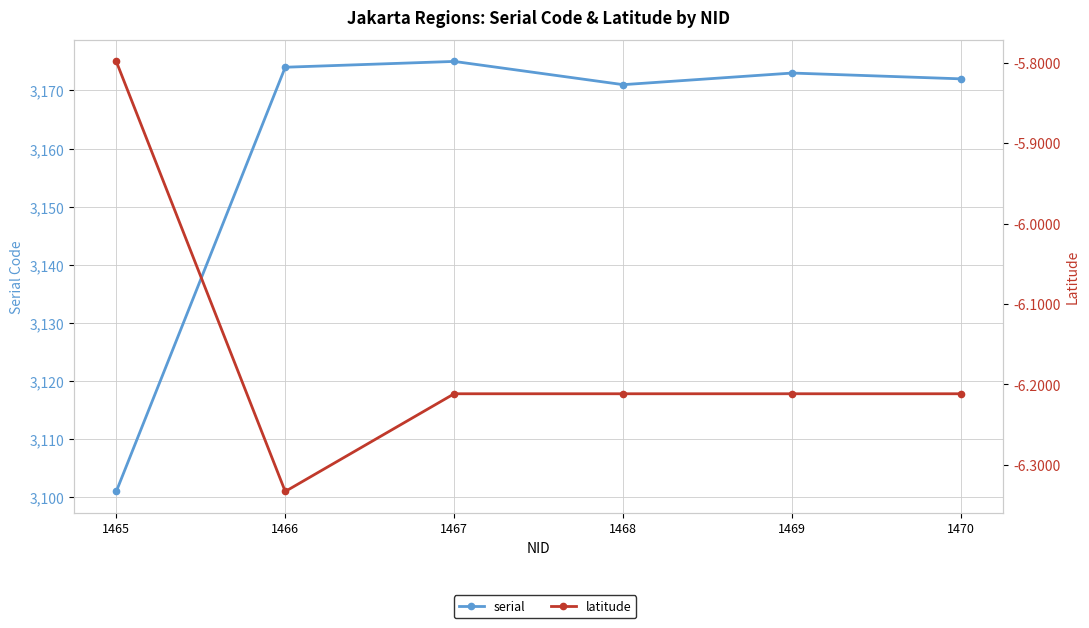

Where is the first local minimum for latitude?

1466